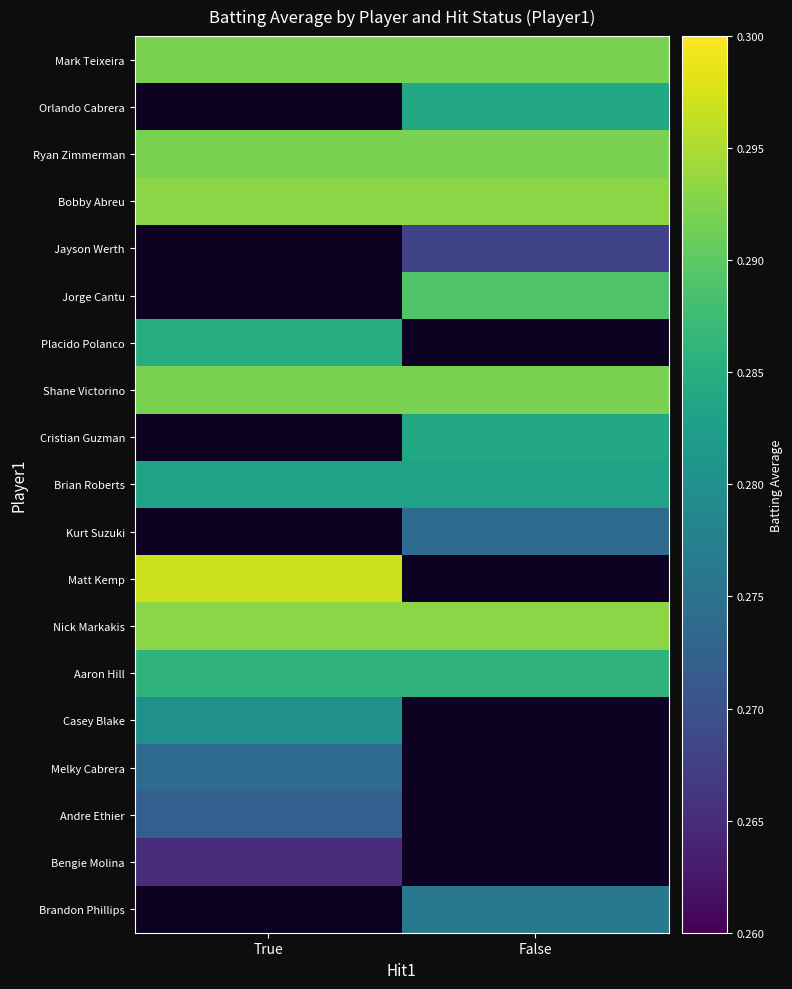

Between False and True, which is larger?

False